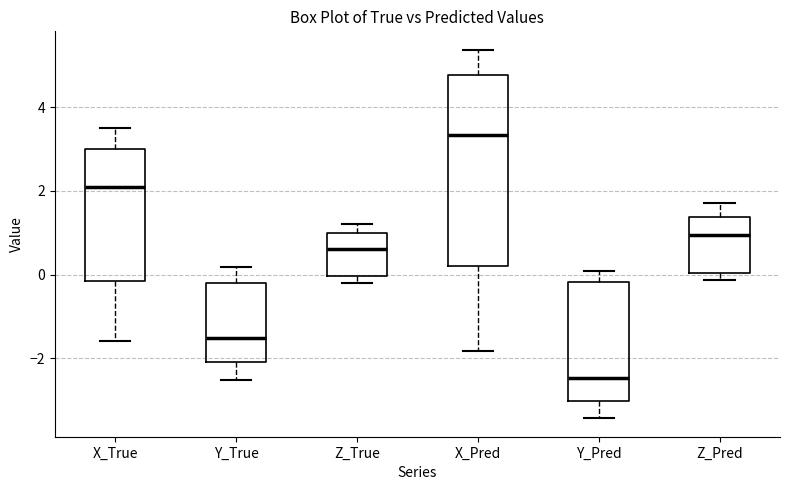

Where does the upper whisker of the box for Z_Pred end on the y-axis? The values are not printed on the chart, so give them approximately, as read against the axis.

1.8